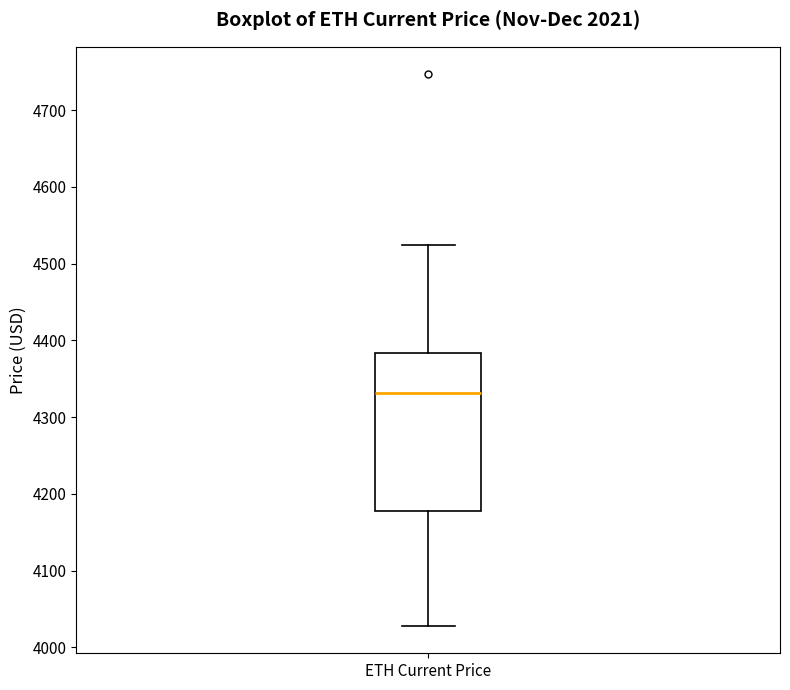

Where does the median line of the box for ETH Current Price sit on the y-axis? The values are not printed on the chart, so give them approximately, as read against the axis.

4330